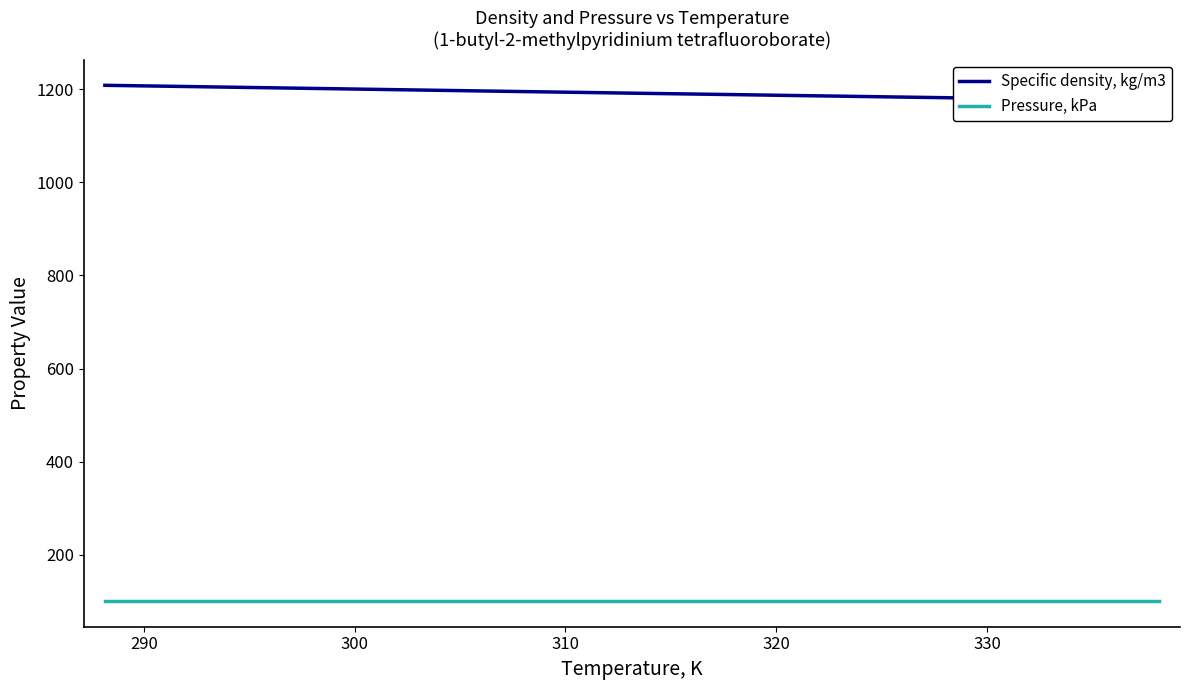

Reading left to right, what are all the values shown in this chart?

Specific density, kg/m3: 1208.2	1206.5	1204.8	1203.1	1201.4	1199.7	1198.0	1196.3	1194.6	1193.0	1191.3	1189.7	1188.1	1186.4	1184.8	1183.1	1181.5	1179.9	1178.2	1176.2	1175.0
Pressure, kPa: 101.3	101.3	101.3	101.3	101.3	101.3	101.3	101.3	101.3	101.3	101.3	101.3	101.3	101.3	101.3	101.3	101.3	101.3	101.3	101.3	101.3